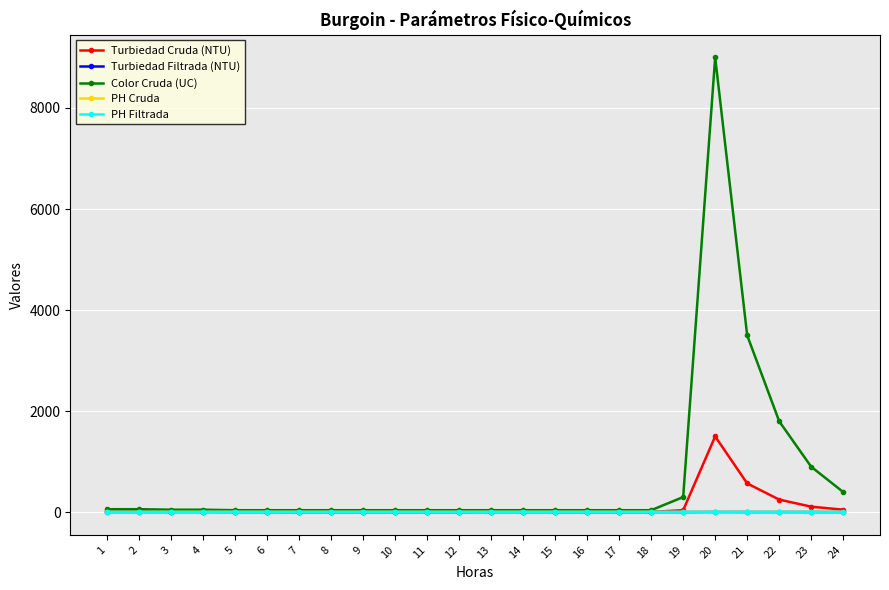

At which category is the sum across all series the highest?

20